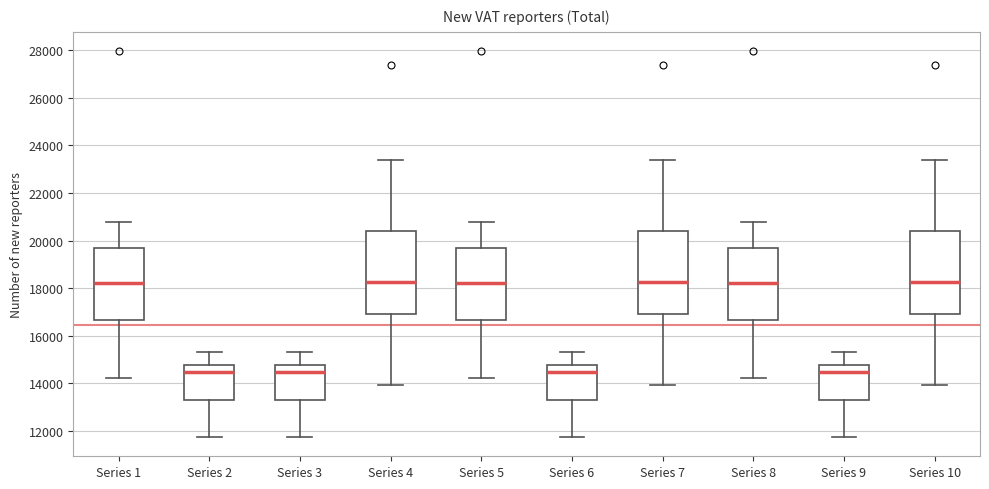

Reading left to right, transcribe this box plot: for each box, give where its median line is, the range the box spans, and where its two whiskers end, as read against the y-axis. The values are not printed on the chart, so give them approximately, as read against the axis.

Series 1: median 18200, box 16600 to 19800, whiskers 14200 to 20800
Series 2: median 14400, box 13400 to 14800, whiskers 11800 to 15400
Series 3: median 14400, box 13400 to 14800, whiskers 11800 to 15400
Series 4: median 18200, box 17000 to 20400, whiskers 14000 to 23400
Series 5: median 18200, box 16600 to 19800, whiskers 14200 to 20800
Series 6: median 14400, box 13400 to 14800, whiskers 11800 to 15400
Series 7: median 18200, box 17000 to 20400, whiskers 14000 to 23400
Series 8: median 18200, box 16600 to 19800, whiskers 14200 to 20800
Series 9: median 14400, box 13400 to 14800, whiskers 11800 to 15400
Series 10: median 18200, box 17000 to 20400, whiskers 14000 to 23400